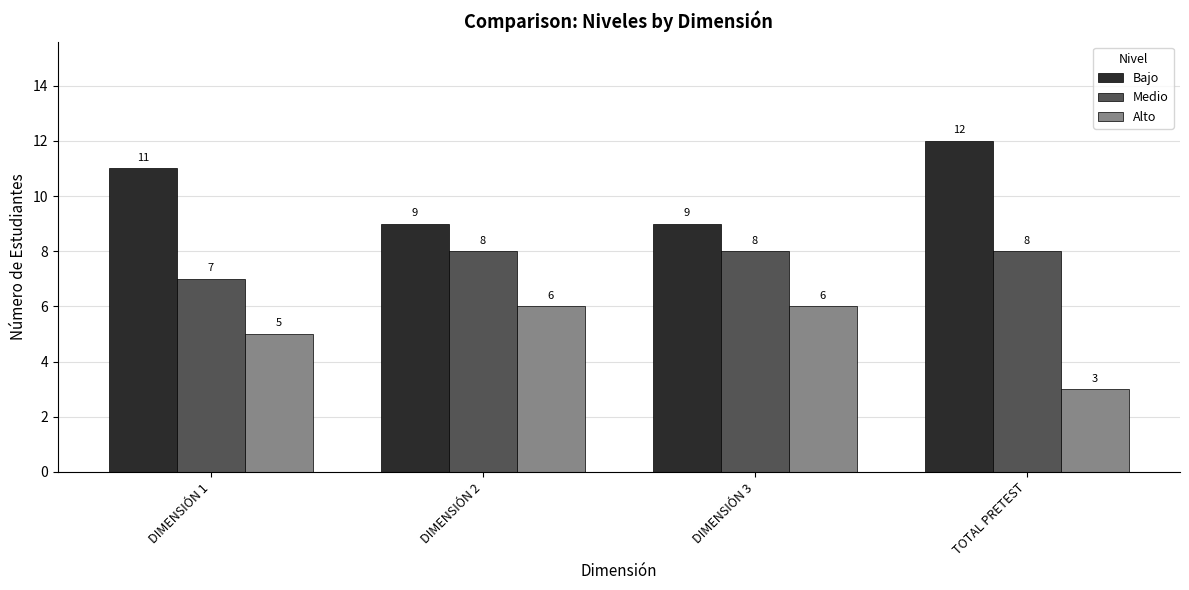

Read the Alto value at DIMENSIÓN 2.

6